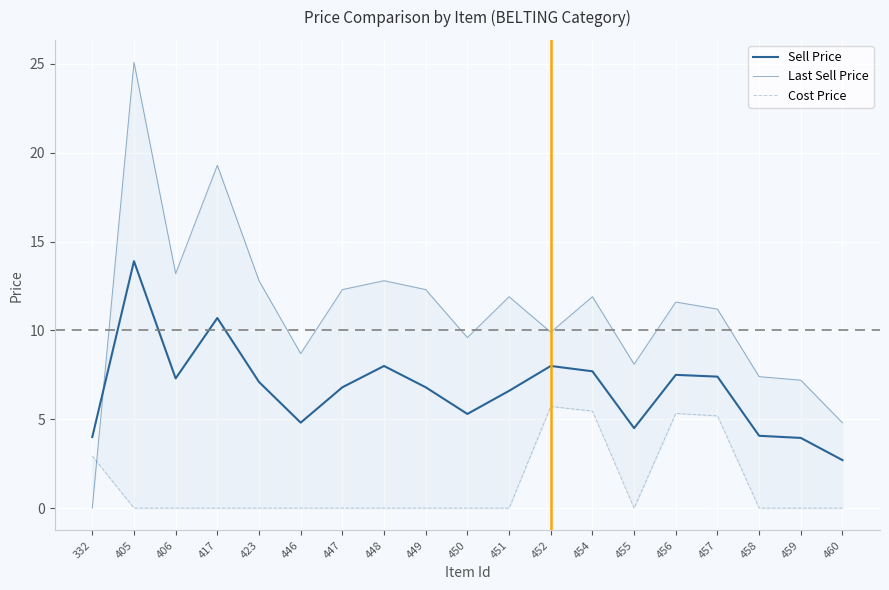

True or false: Last Sell Price has more than 2 interior local peaks.

True